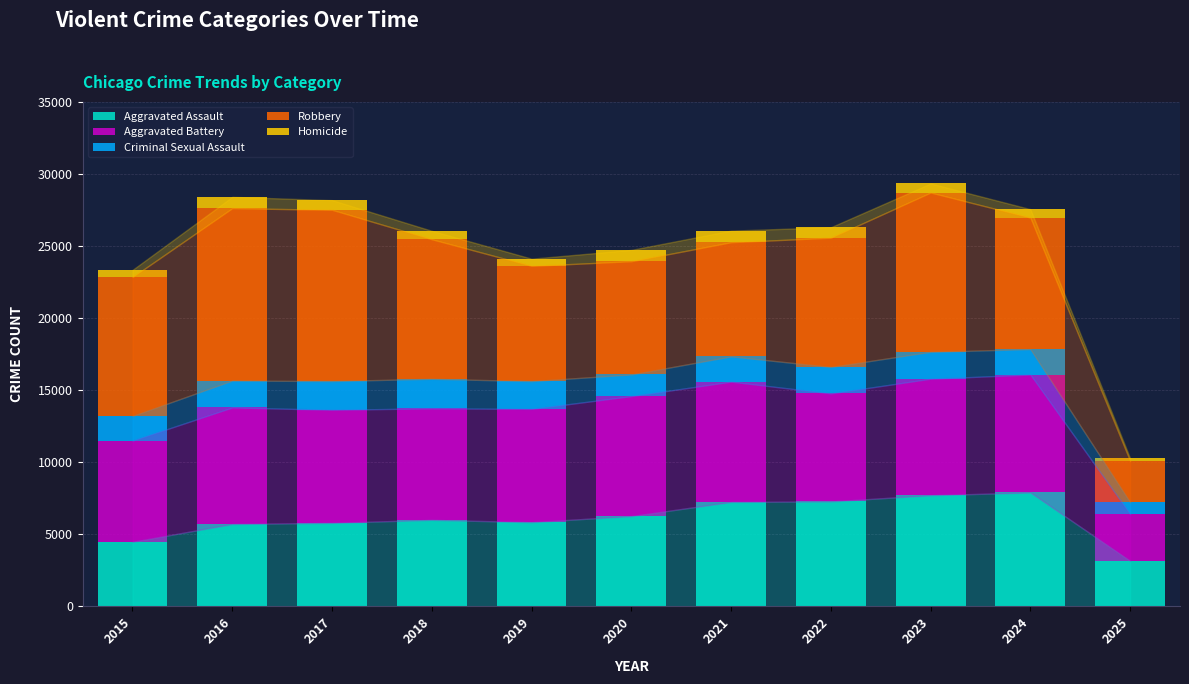

What is the difference between the maximum and minimum values in the Aggravated Assault series?

4740